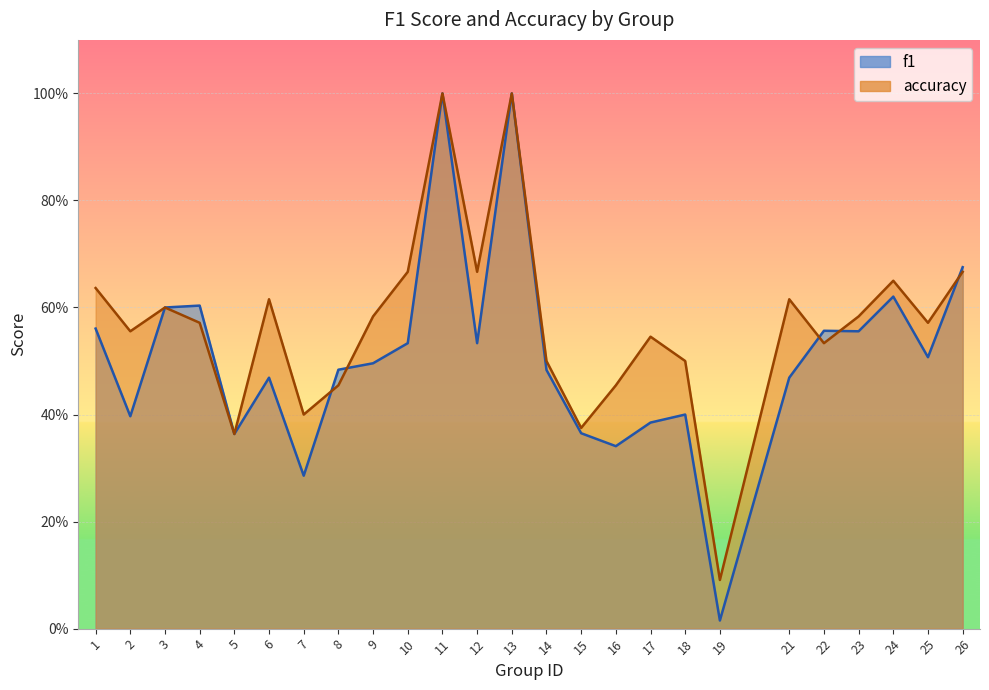

What is the value of the f1 point at the 16th from the left?

0.3